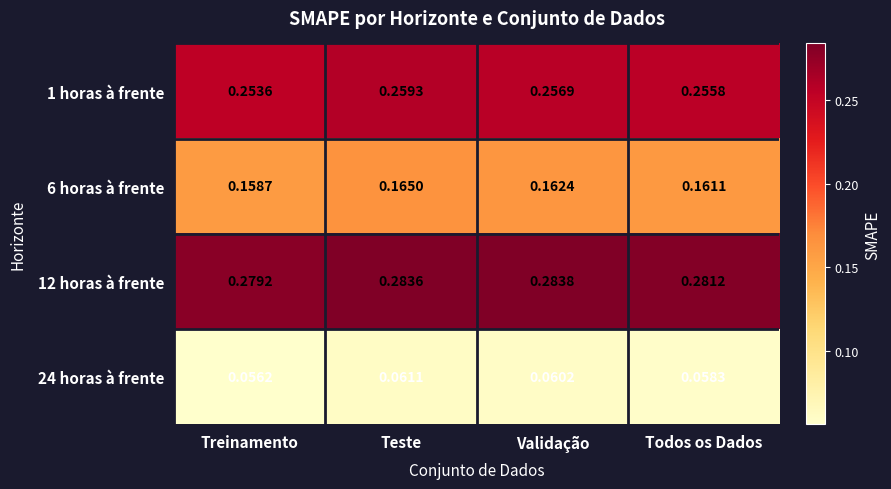

At how many categories does at least one series exceed 0?

4